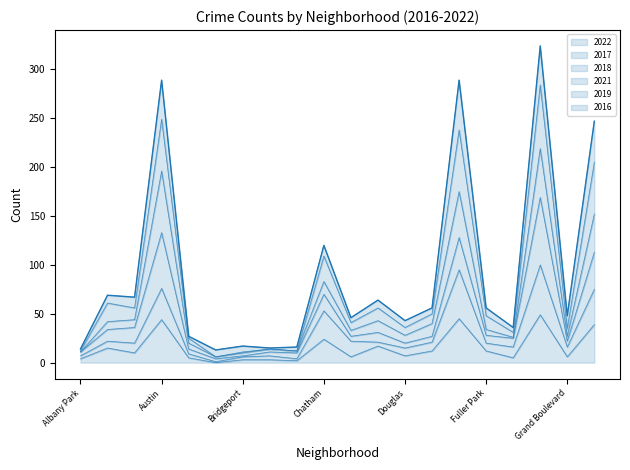

Is it true that 2019 equals 12 at Gage Park?

False